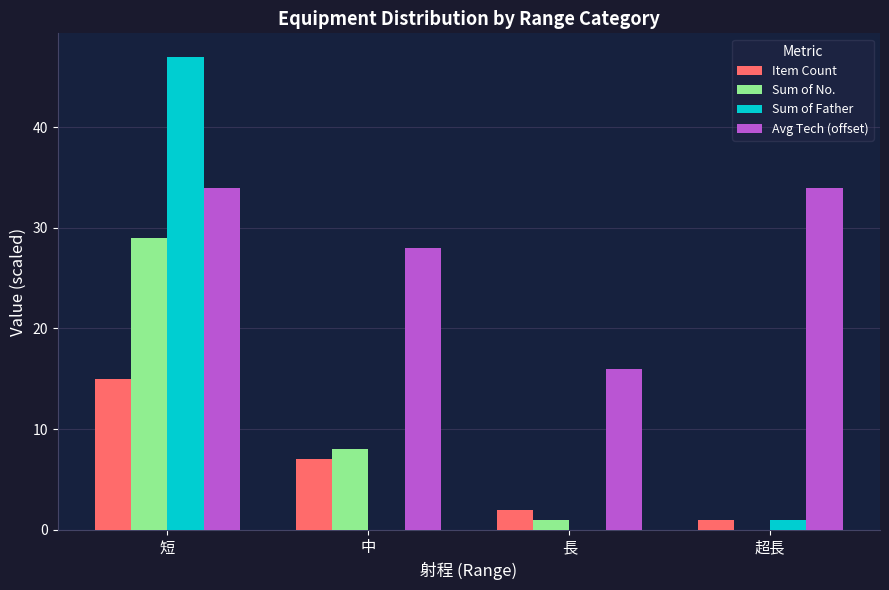

Which category has the highest value in the Item Count series?

短